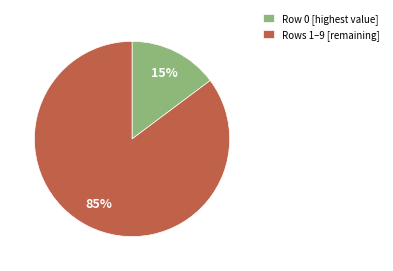

Is there any slice that represents more than half of the pie?

Yes